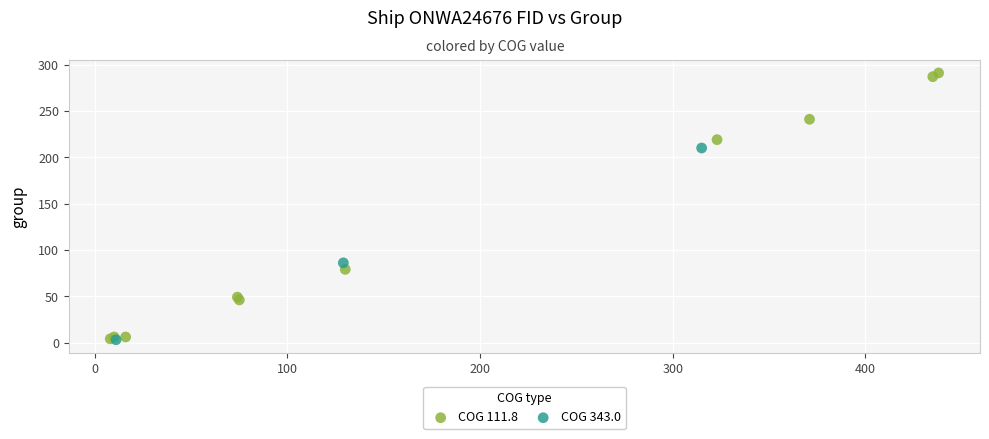

Which series reaches the maximum Y coordinate?

COG 111.8